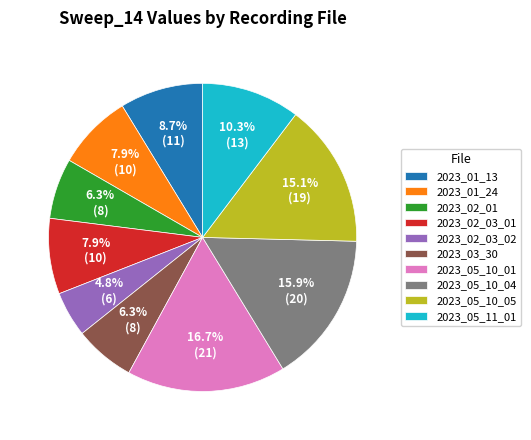

How many segments does this pie chart have?

10